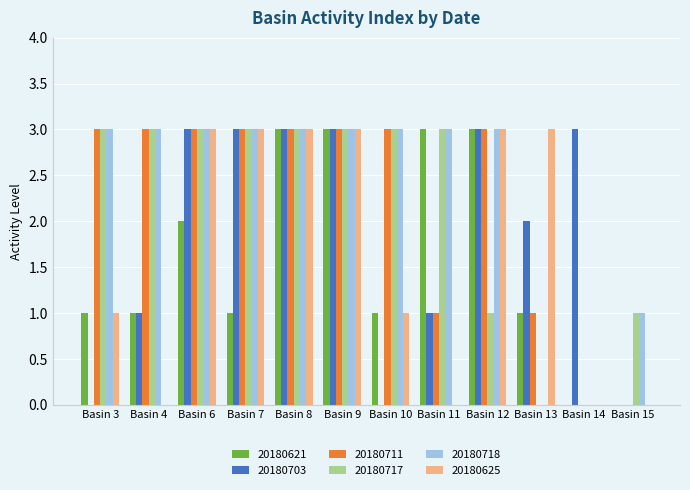

What is the sum of all 20180718 values?

28